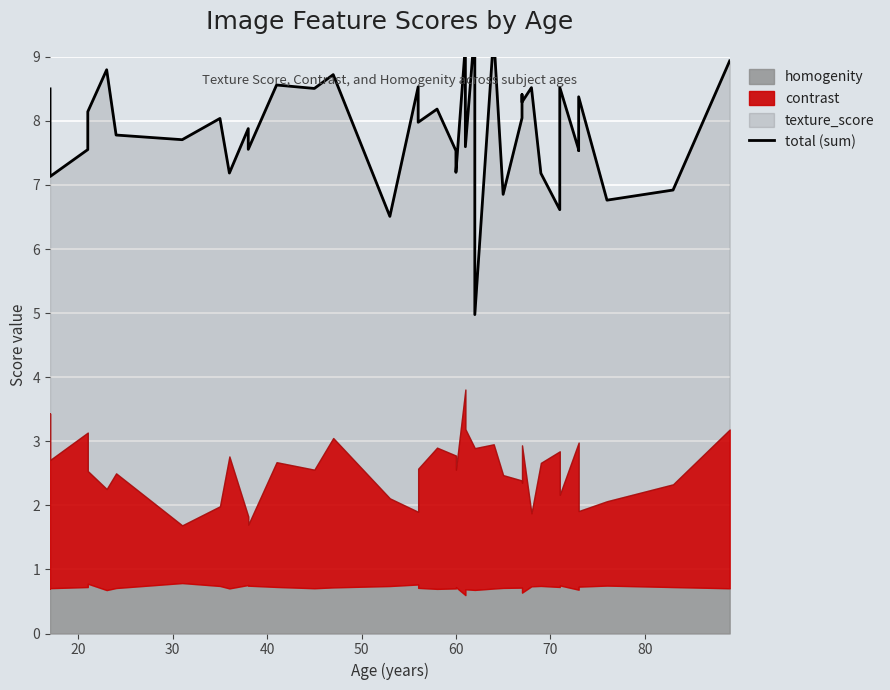

What is the difference between the maximum and minimum values?

4.5